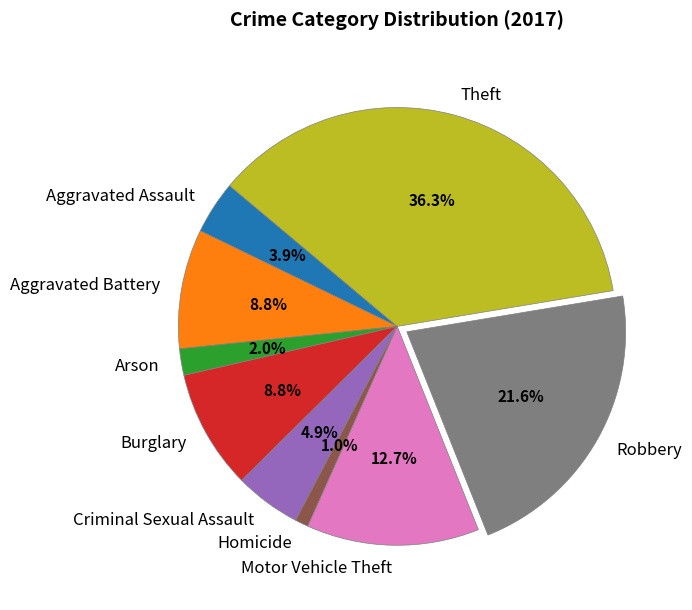

Count the number of slices in the pie.

9